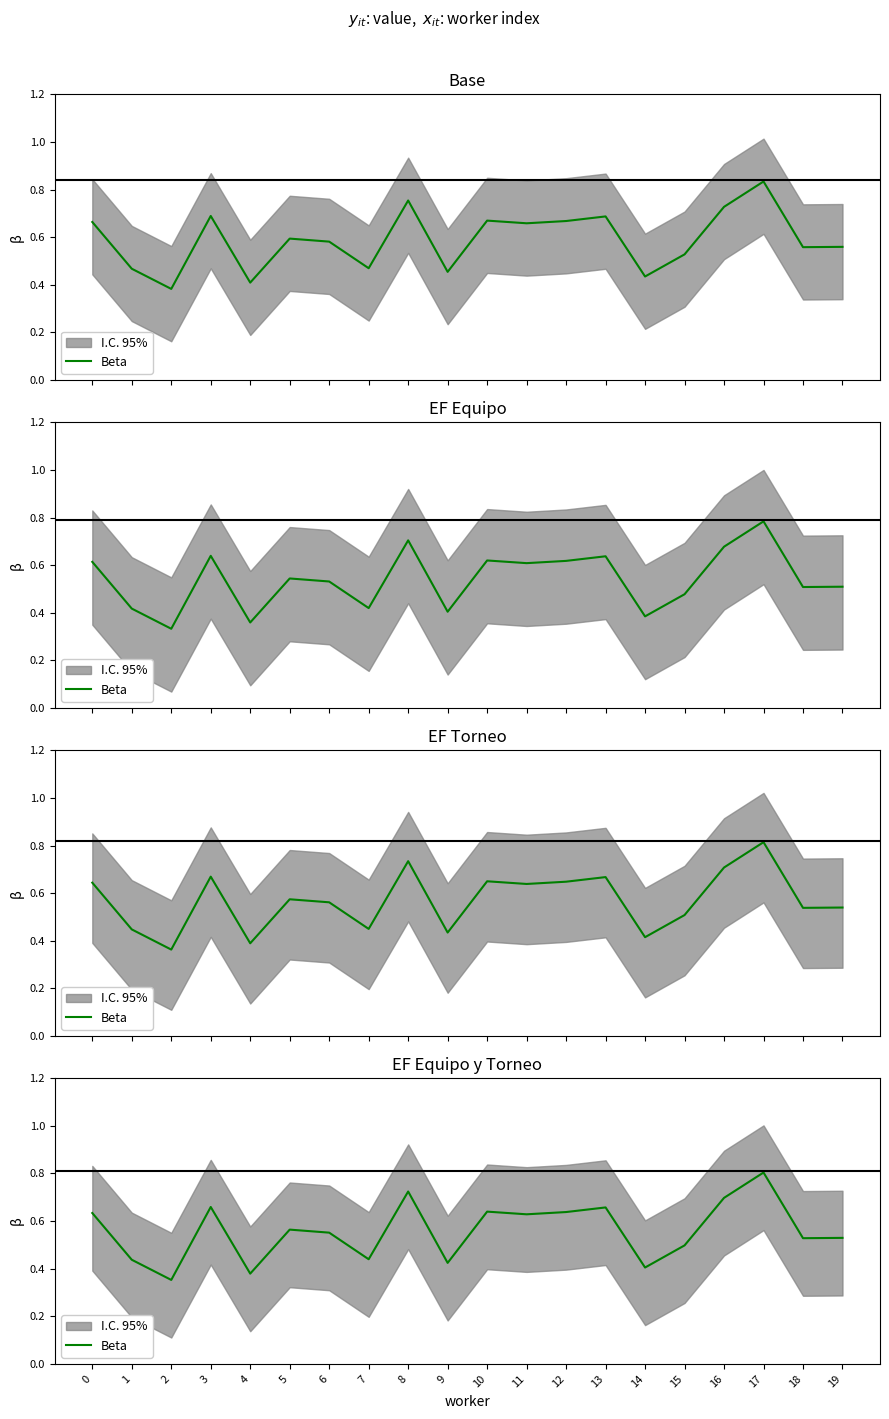

Read the value at 16.

0.7